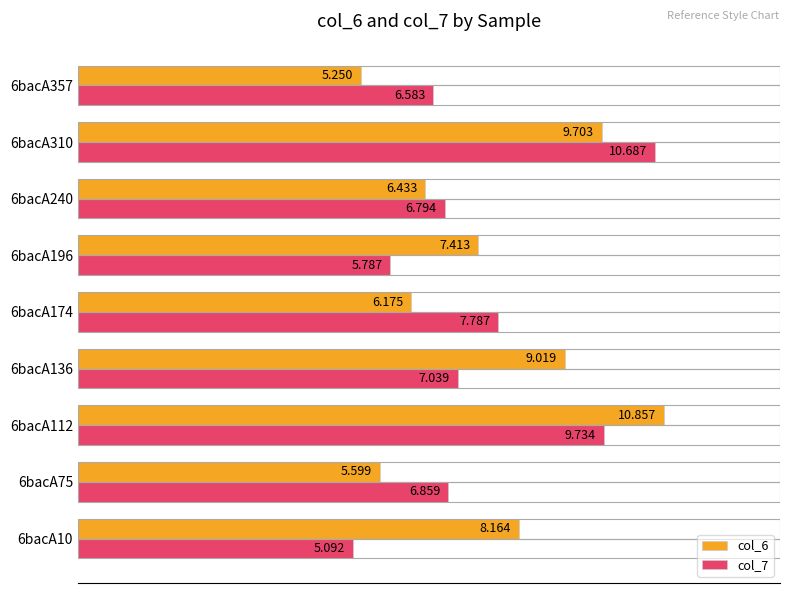

Is the value of col_7 at 6bacA10 greater than the value of col_6 at 6bacA136?

No